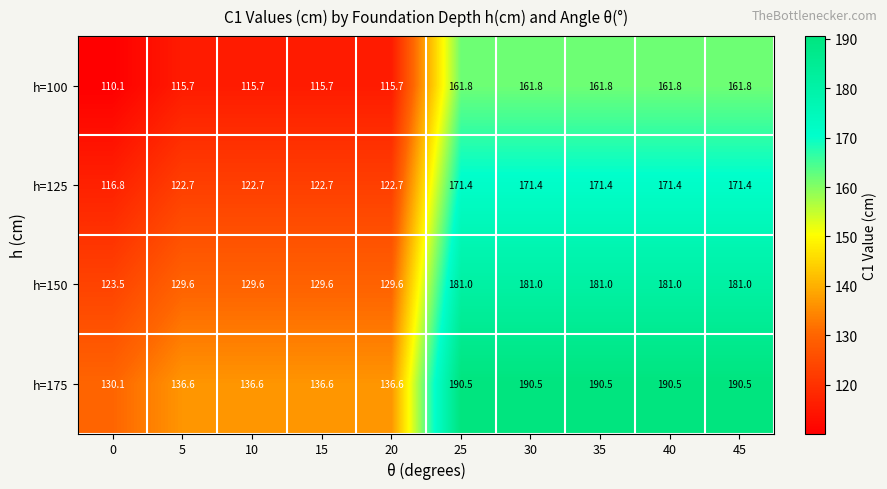

What is the average value of the h=150 series?

154.7